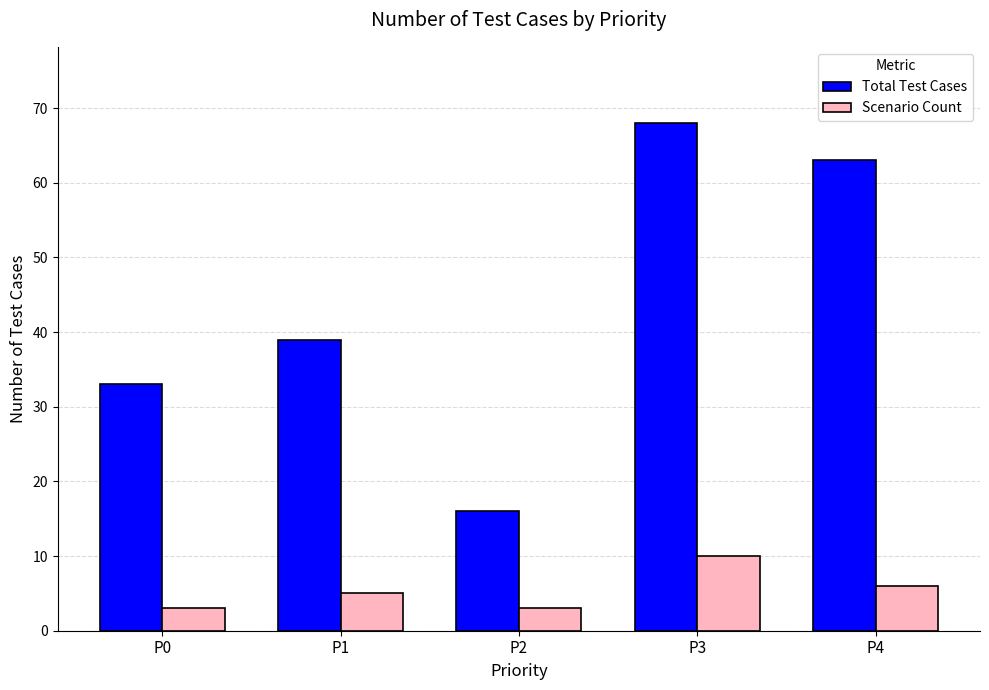

At which label is Total Test Cases closest to 42?

P1